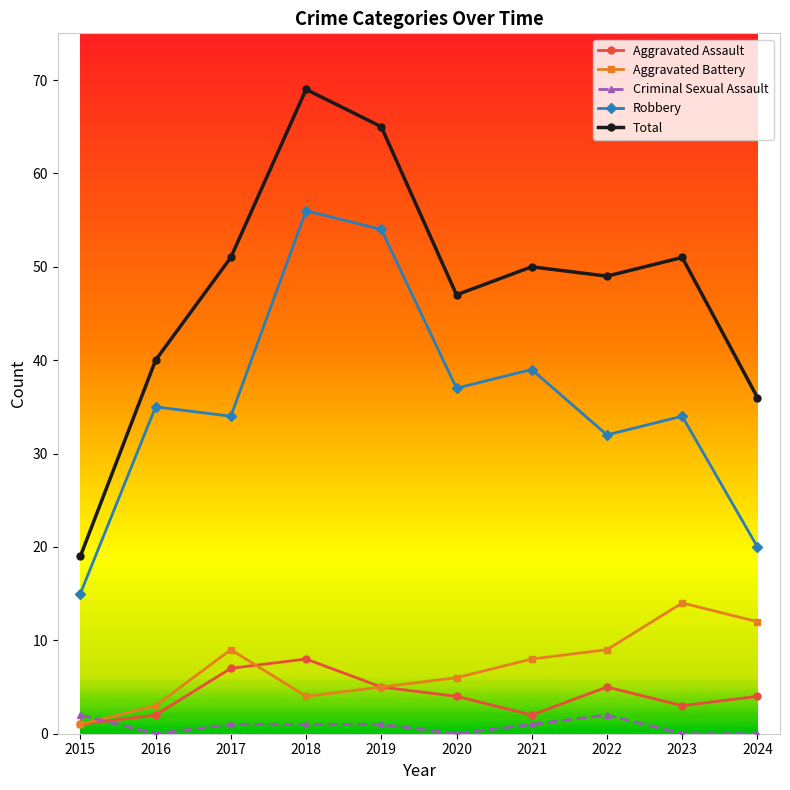

True or false: Aggravated Battery has more than 1 points higher than both neighbors.

True